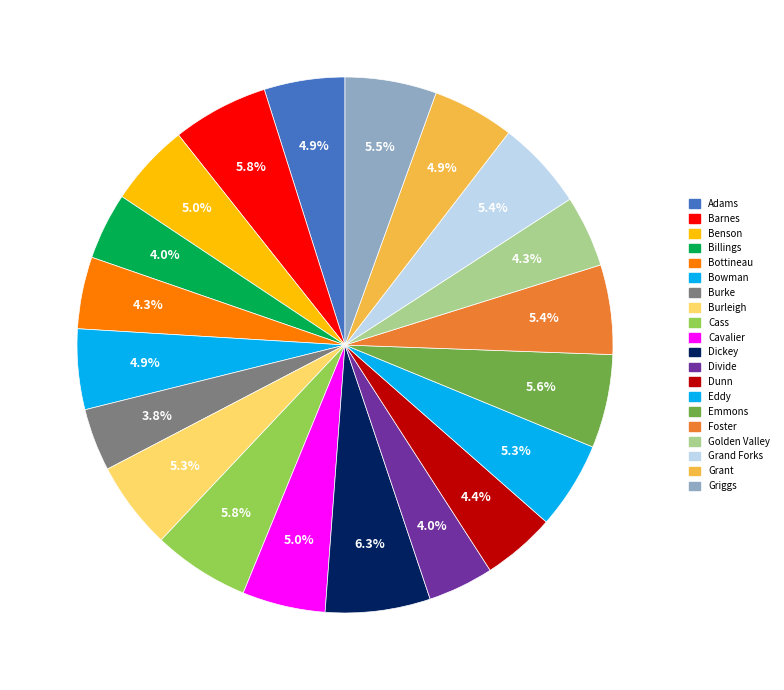

Count the number of slices in the pie.

20